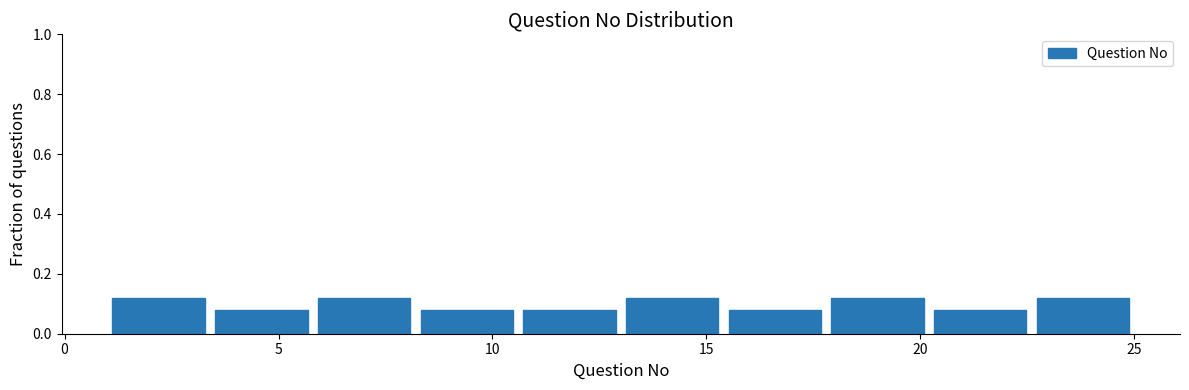

How tall is the bar that spans 17.8 to 20.2 on the x-axis? Neither the bar edges nor the heights are printed on the chart, so give them approximately, as read against the axes.

0.12